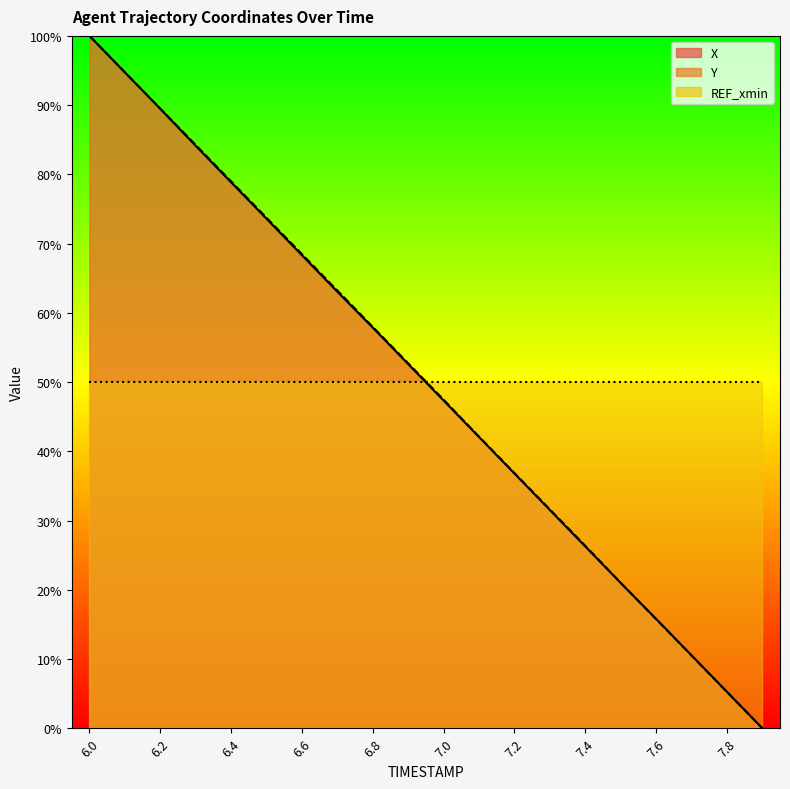

At how many categories does at least one series exceed 55?

9